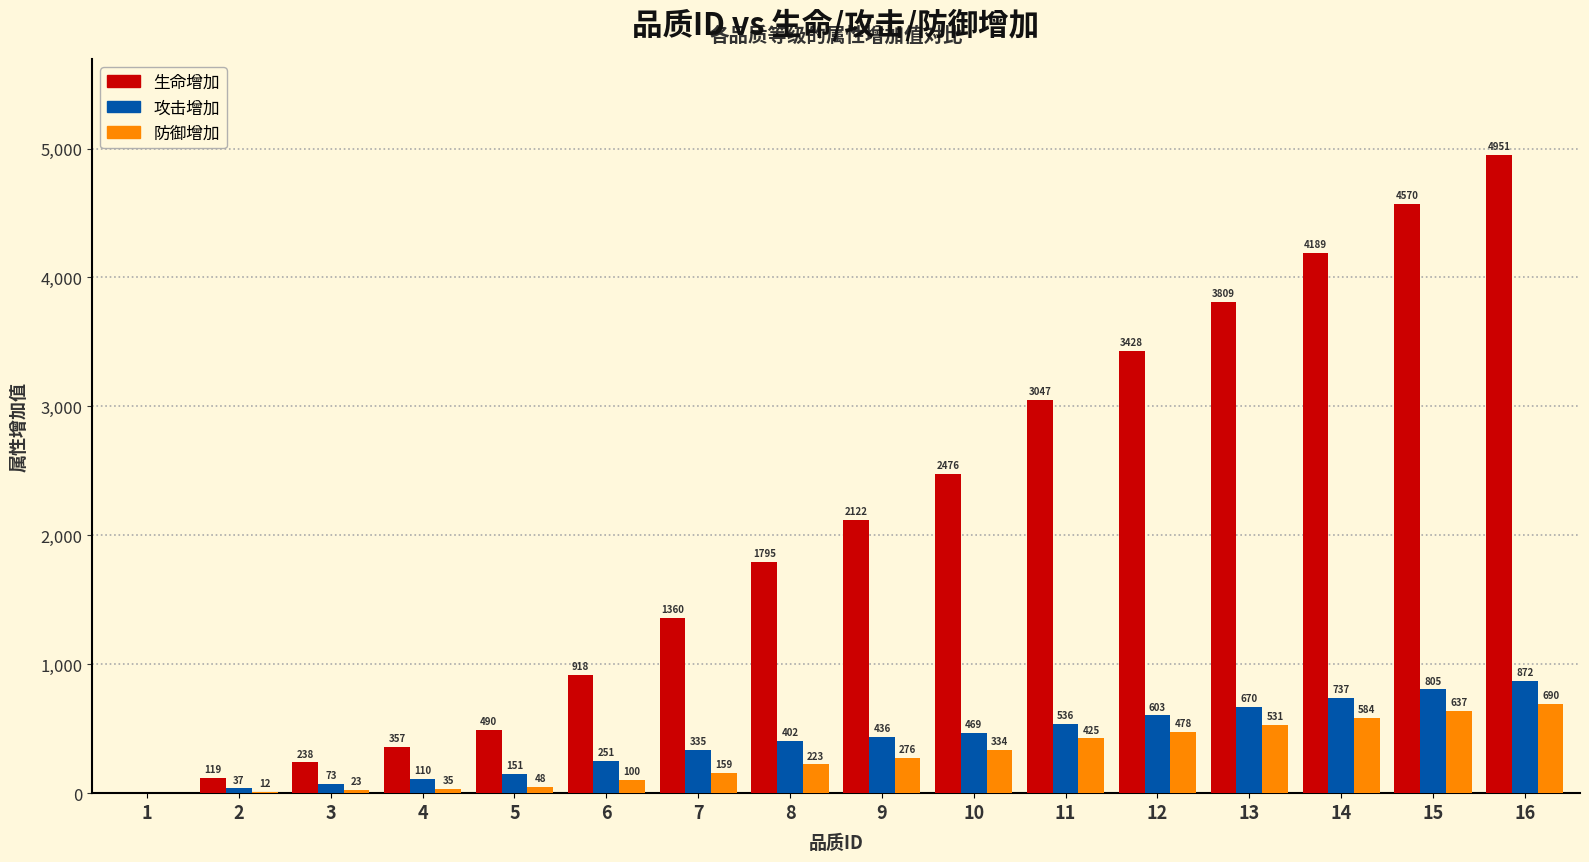

At which label is 防御增加 closest to 345?

10